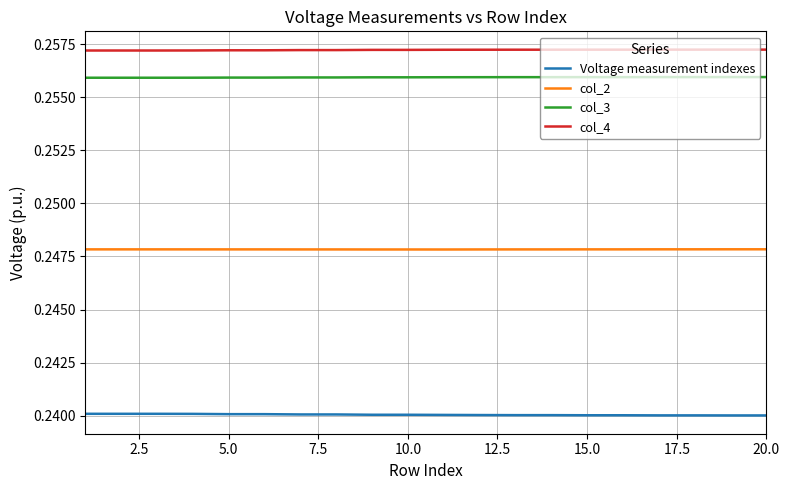

What are all the series names shown in the legend?

Voltage measurement indexes, col_2, col_3, col_4